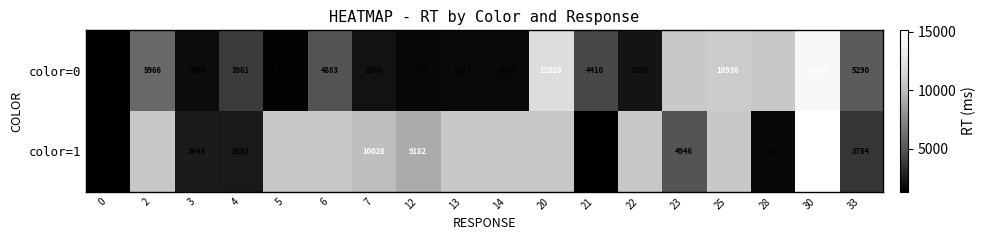

Is it true that color=0 equals 1610 at 6?

False